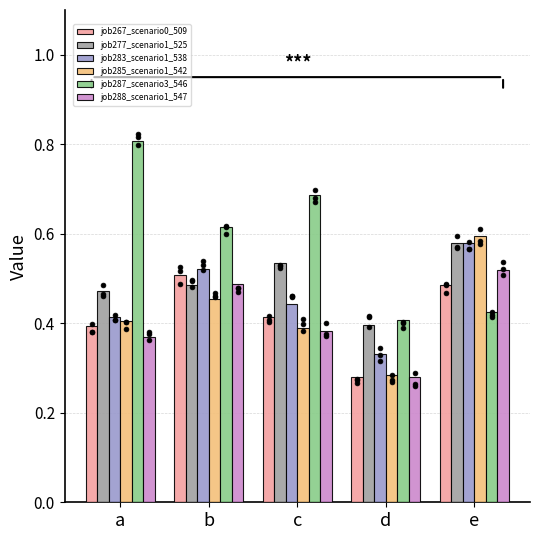

Which series reaches the maximum Y coordinate?

job287_scenario3_546